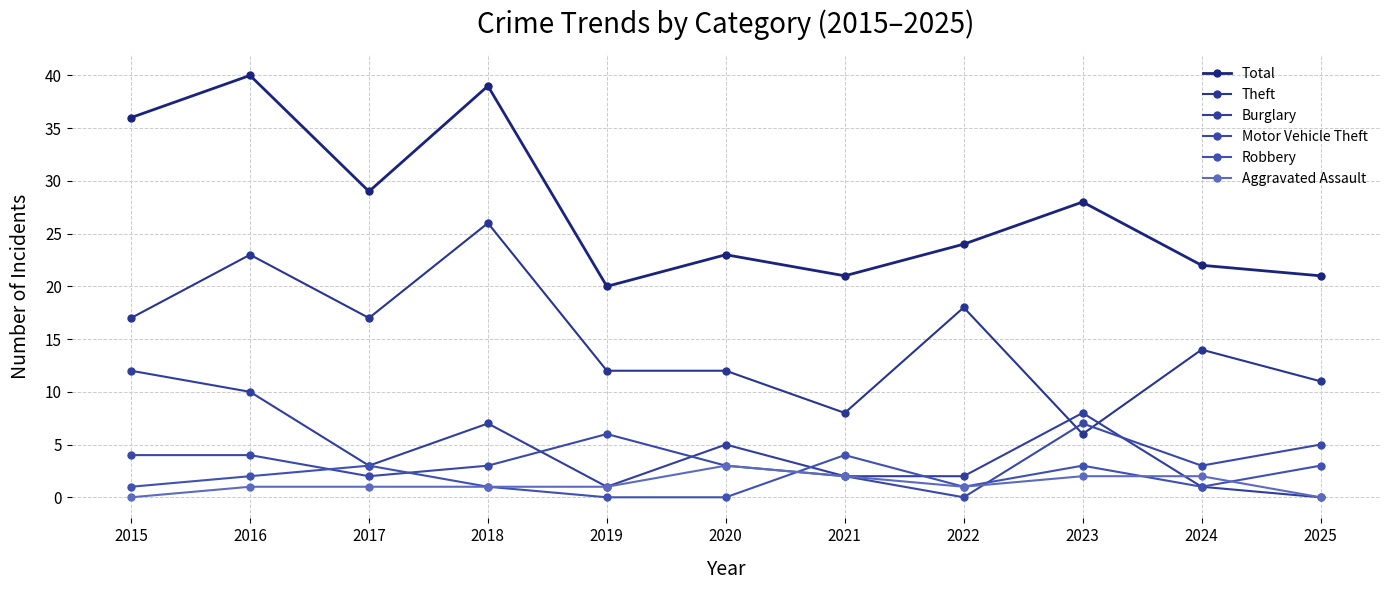

Is the value of Theft at 2017 greater than the value of Aggravated Assault at 2020?

Yes